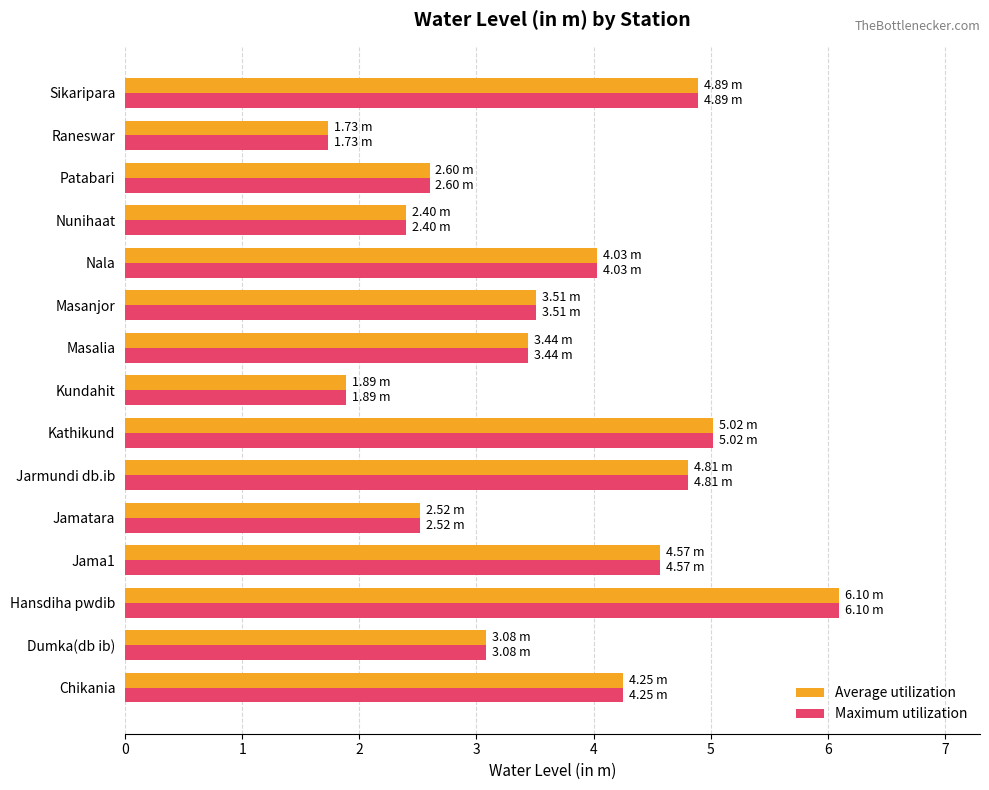

What is the sum of all Average utilization values?

54.8